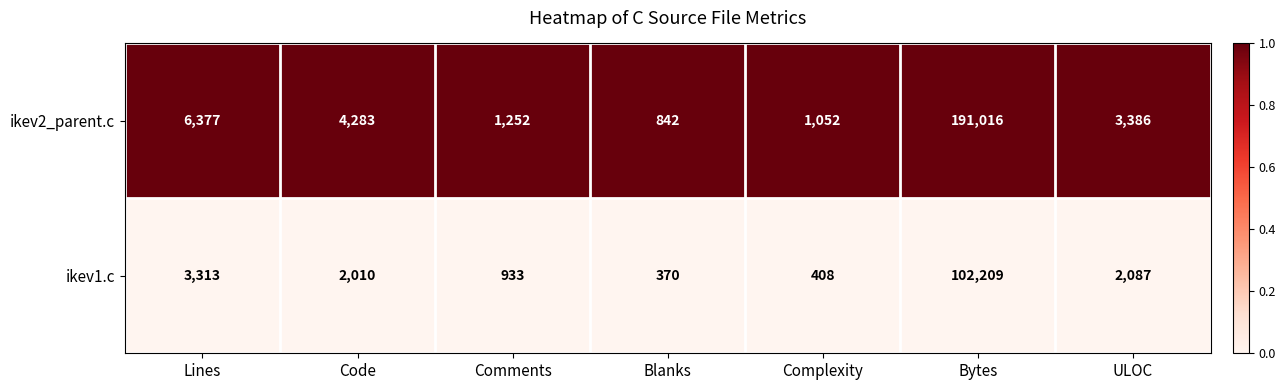

What is the total value across all series at Lines?

9690